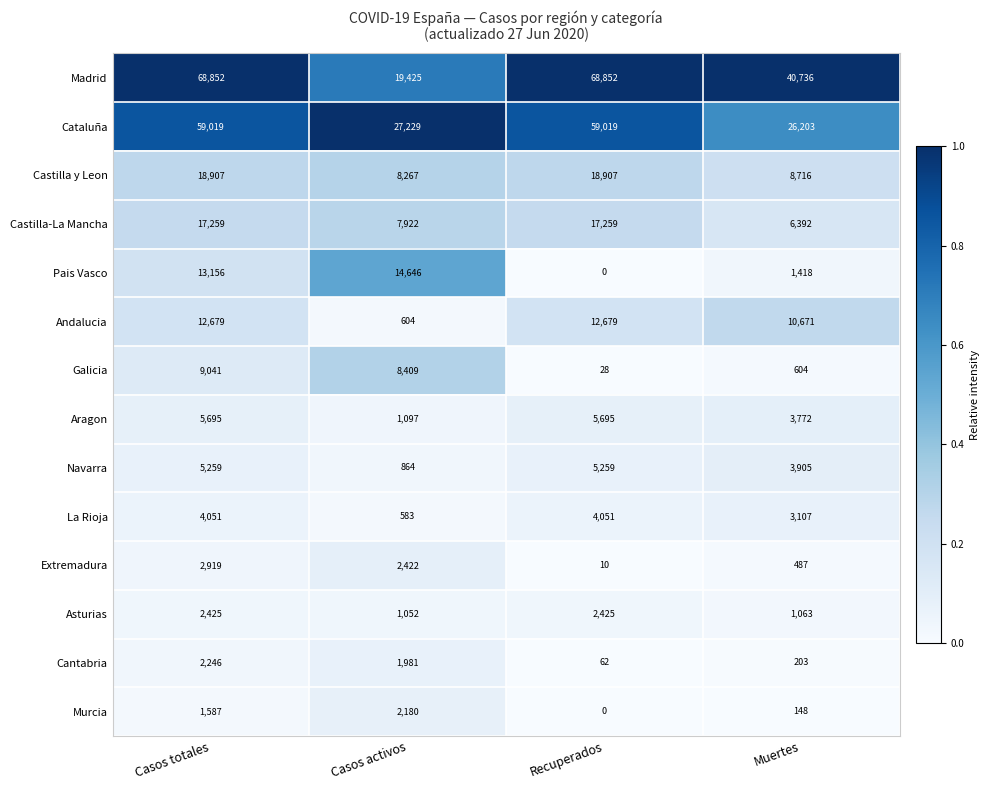

Rank the series by their maximum value, from highest to lowest.

Madrid, Cataluña, Castilla y Leon, Castilla-La Mancha, Pais Vasco, Andalucia, Galicia, Aragon, Navarra, La Rioja, Extremadura, Asturias, Cantabria, Murcia